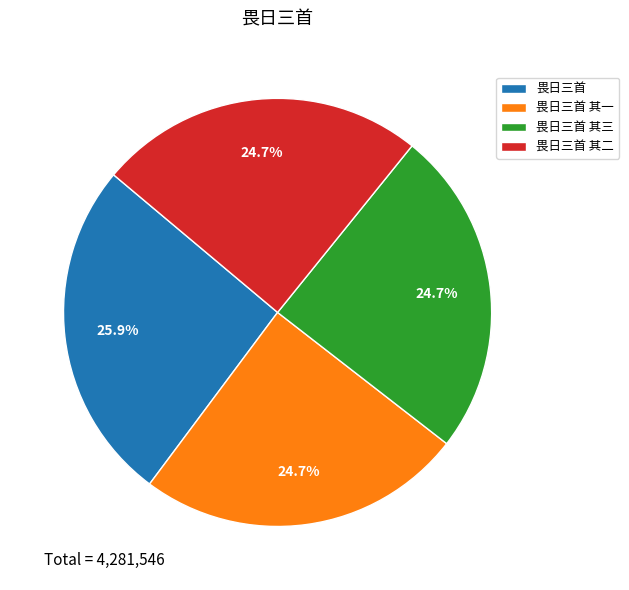

Does any single category account for the majority?

No